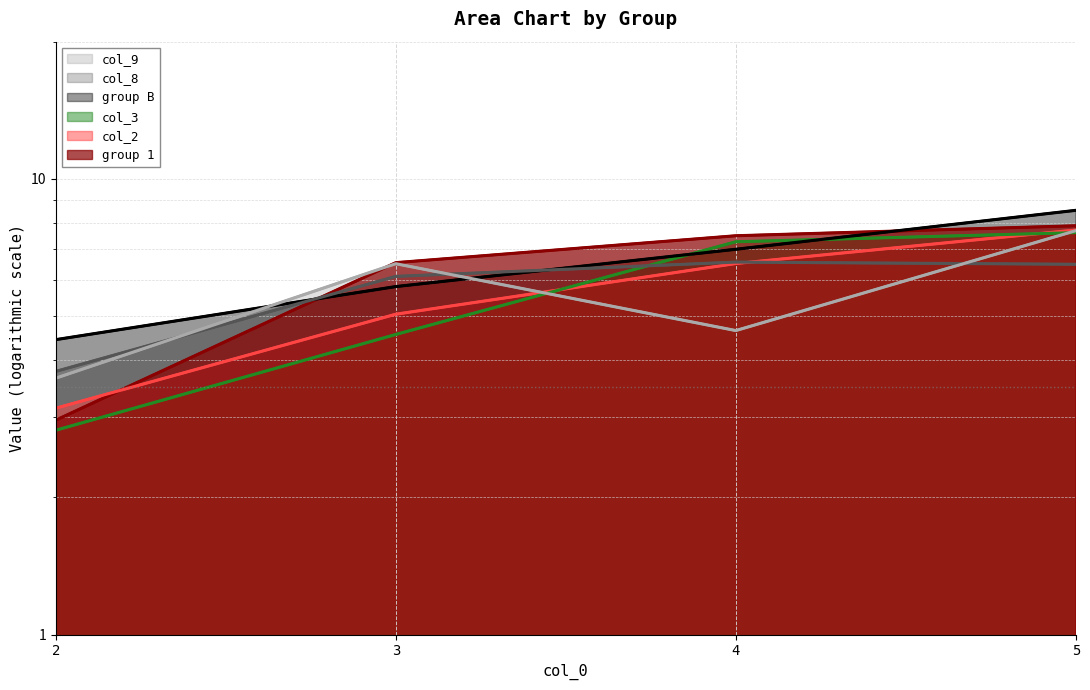

After their last crossing, which series has the higher values: col_9 or col_3?

col_9